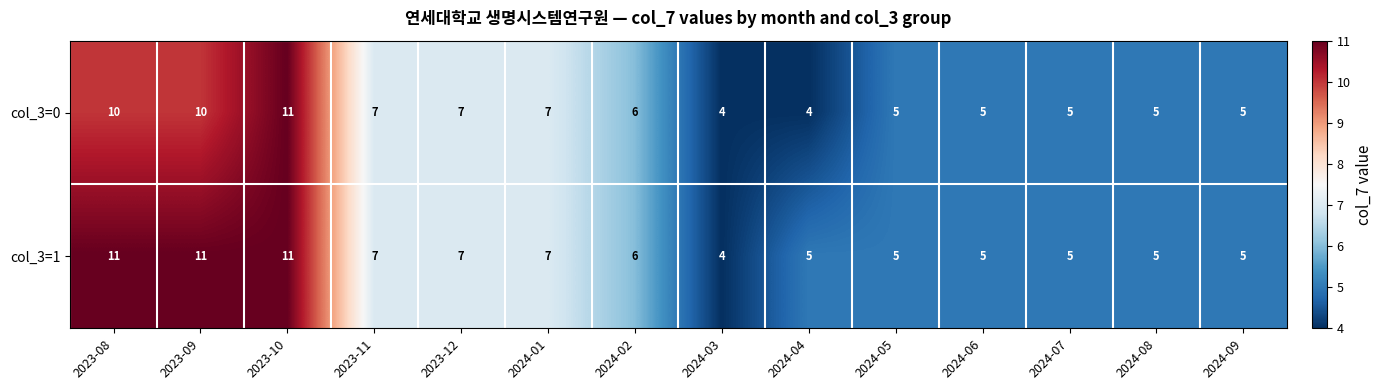

Which category has the lowest value in the col_3=1 series?

2024-03